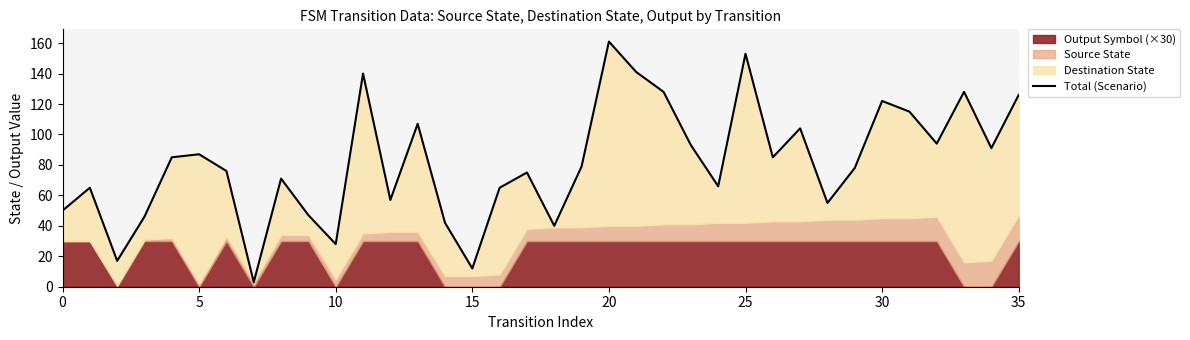

What is the value of the 24th point from the left?

93